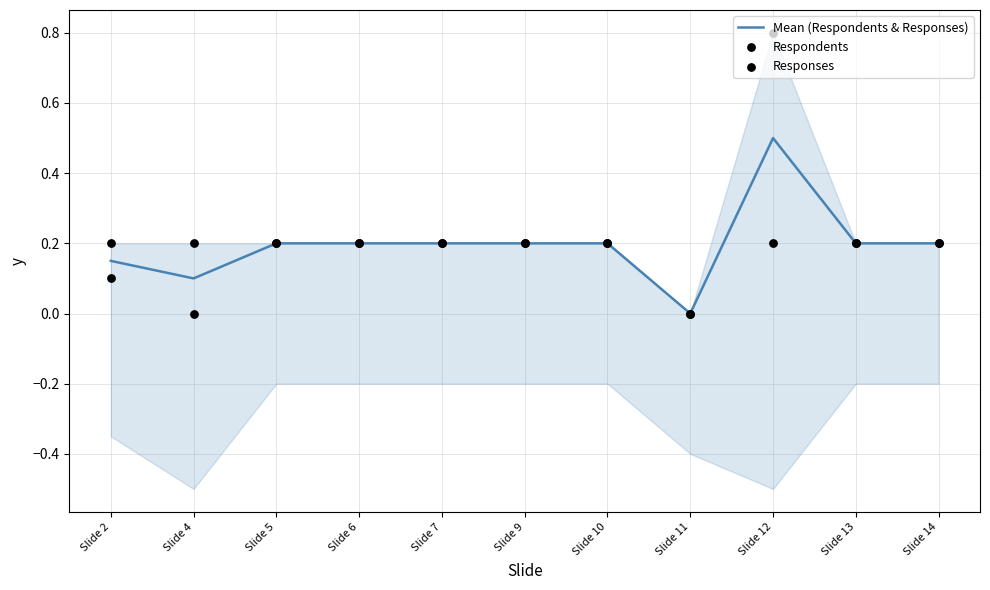

Which series has the largest Y range (max minus min)?

Responses